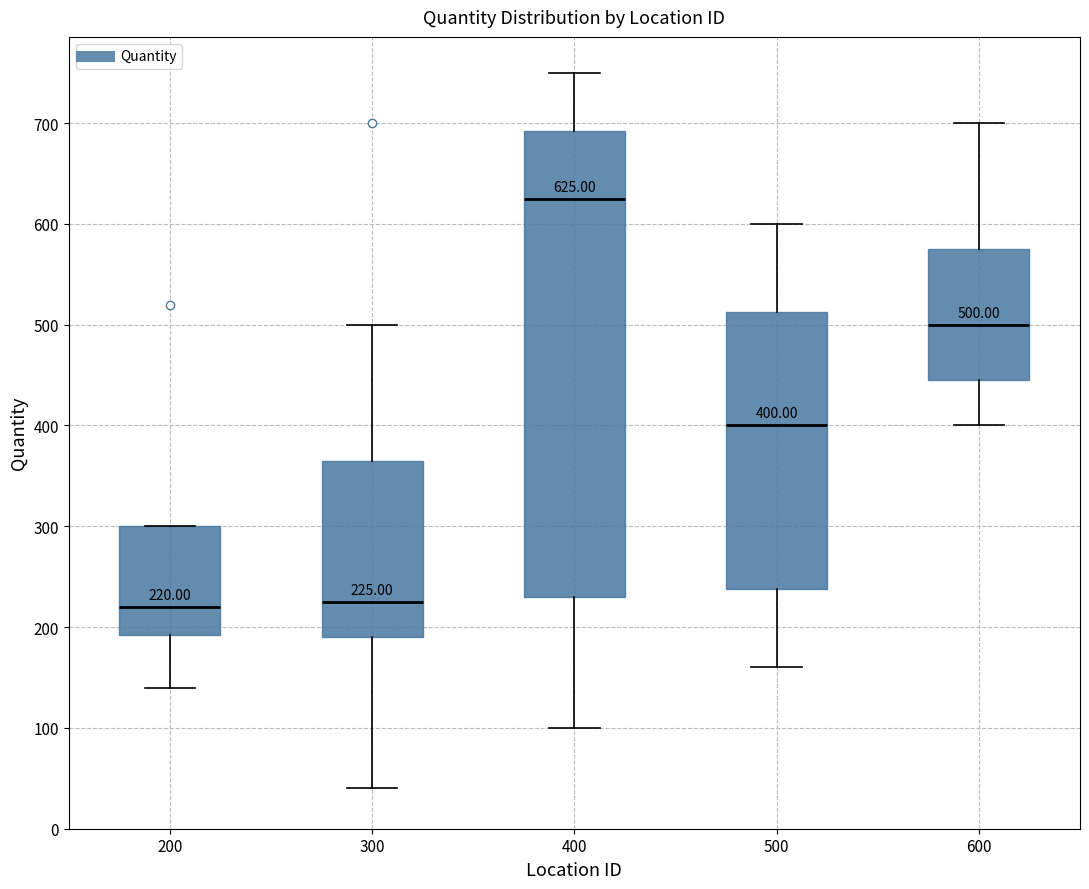

Comparing the boxes themselves (not the whiskers), which one is the tallest?

400